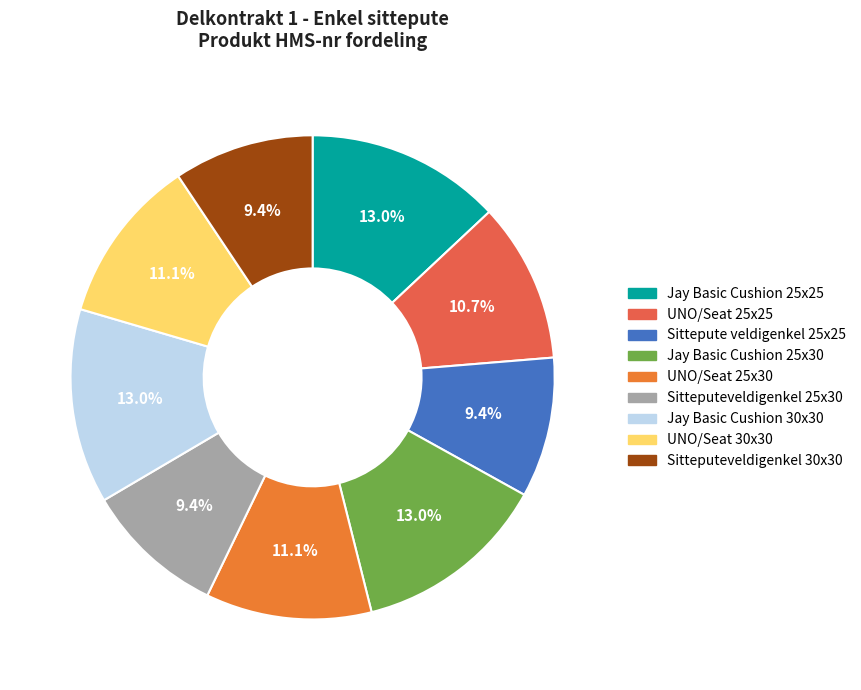

Count the number of slices in the pie.

9